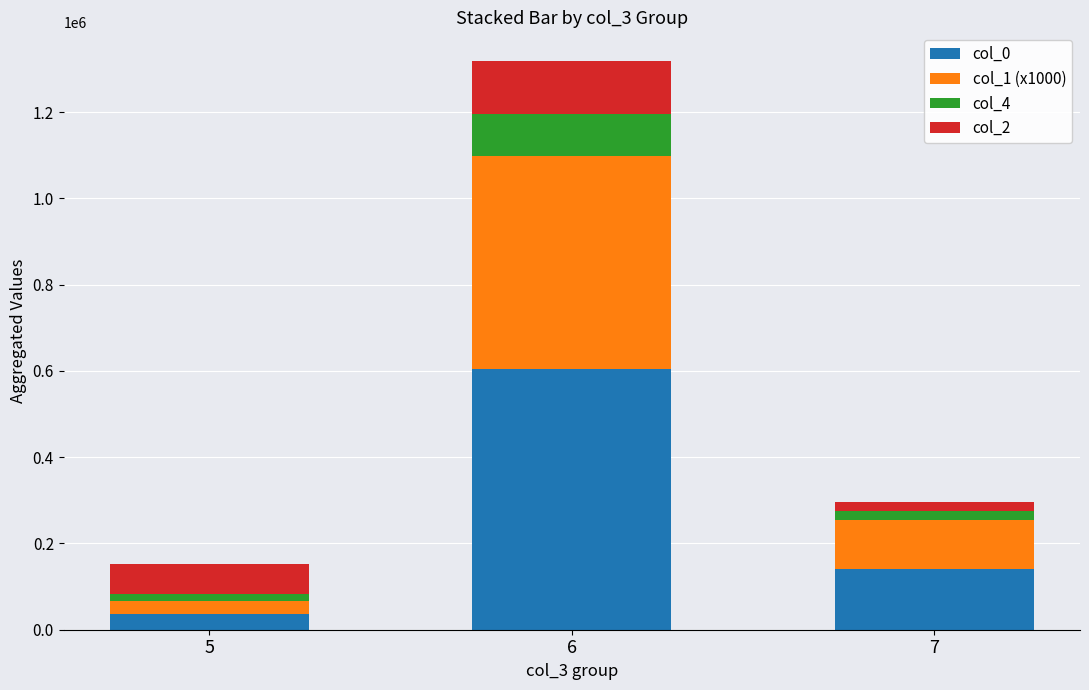

Reading right to left, transcribe the values for col_0.

7=140005.0	6=604026.0	5=36009.0